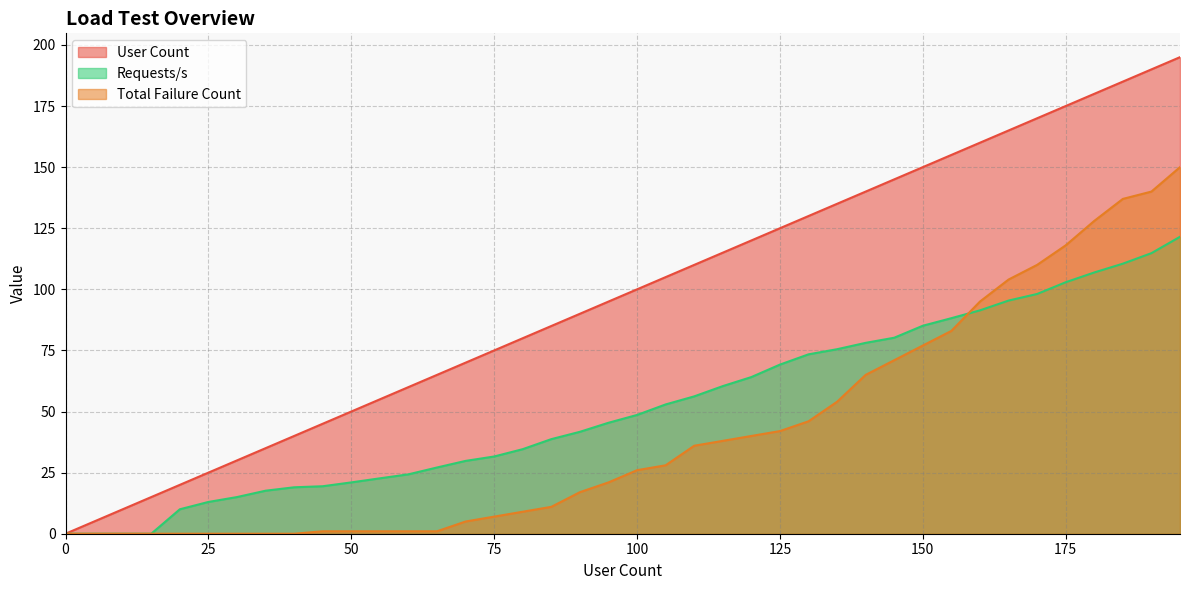

How many lines are shown in the chart?

3